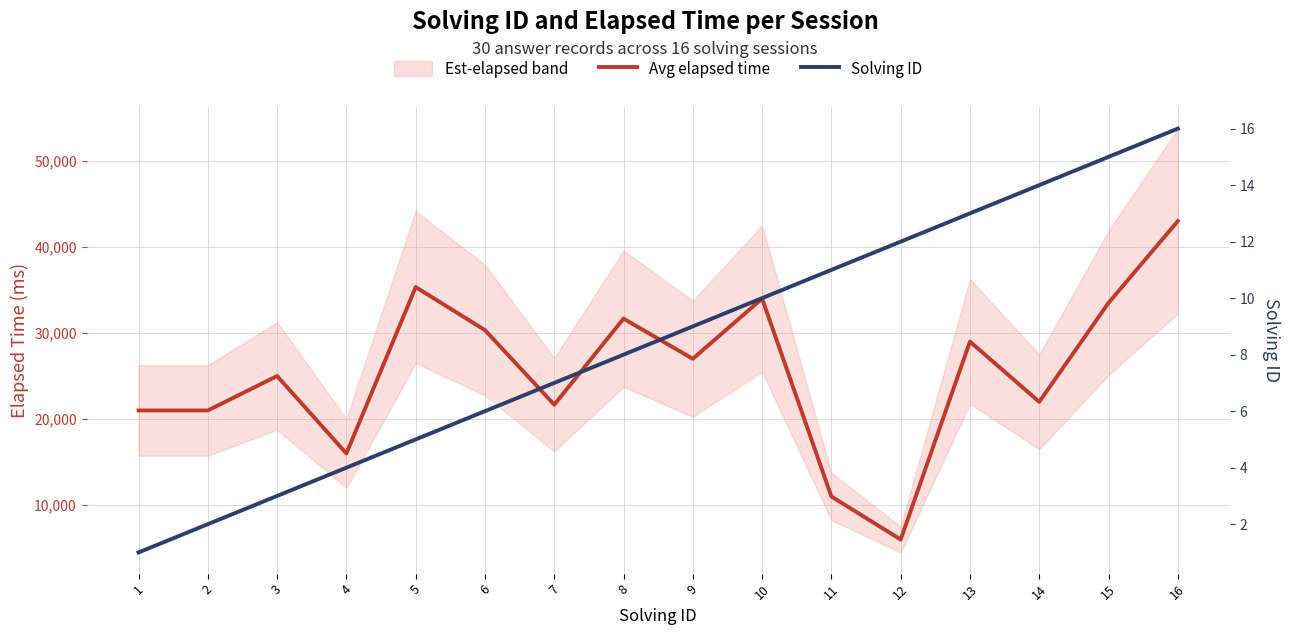

At which category does the chart reach its minimum across all series?

1